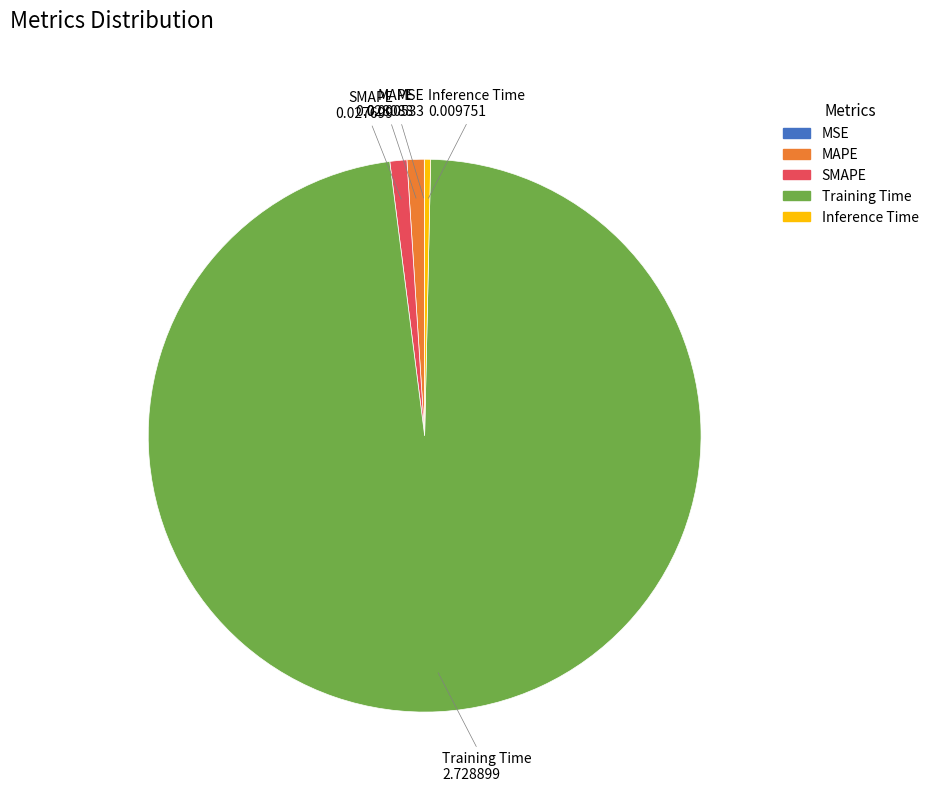

Do Inference Time and Training Time together represent more than half of the pie?

Yes